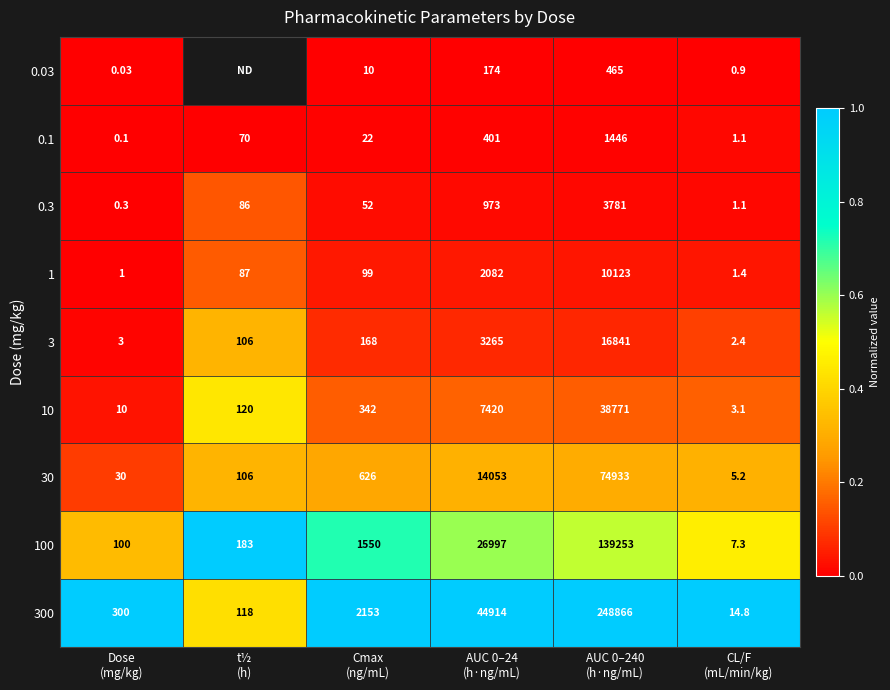

Count the number of data series in this chart.

9